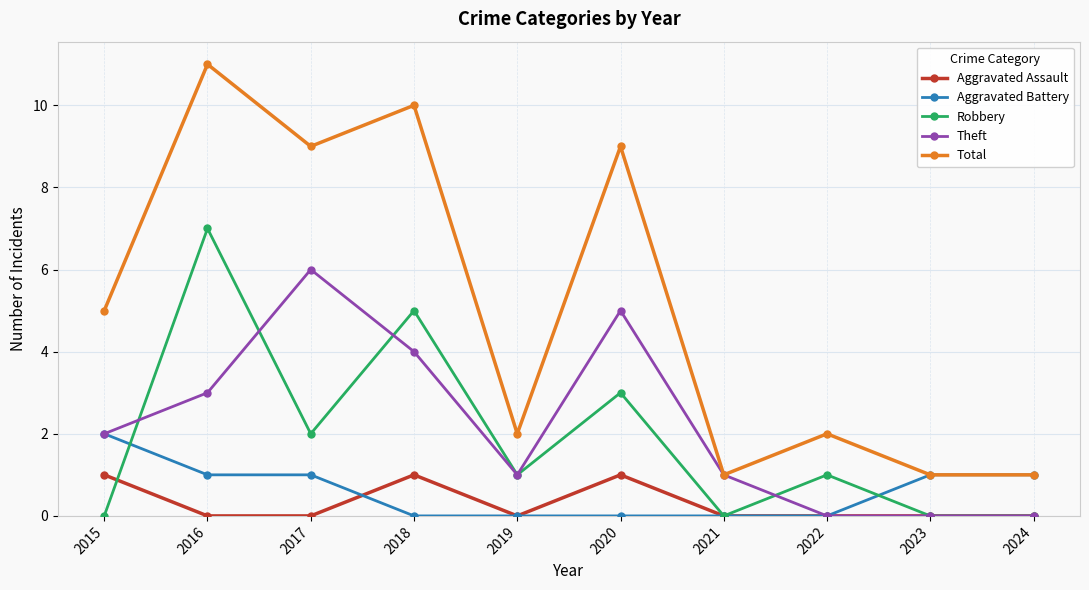

Between 2020 and 2021, which series saw the biggest shift?

Total